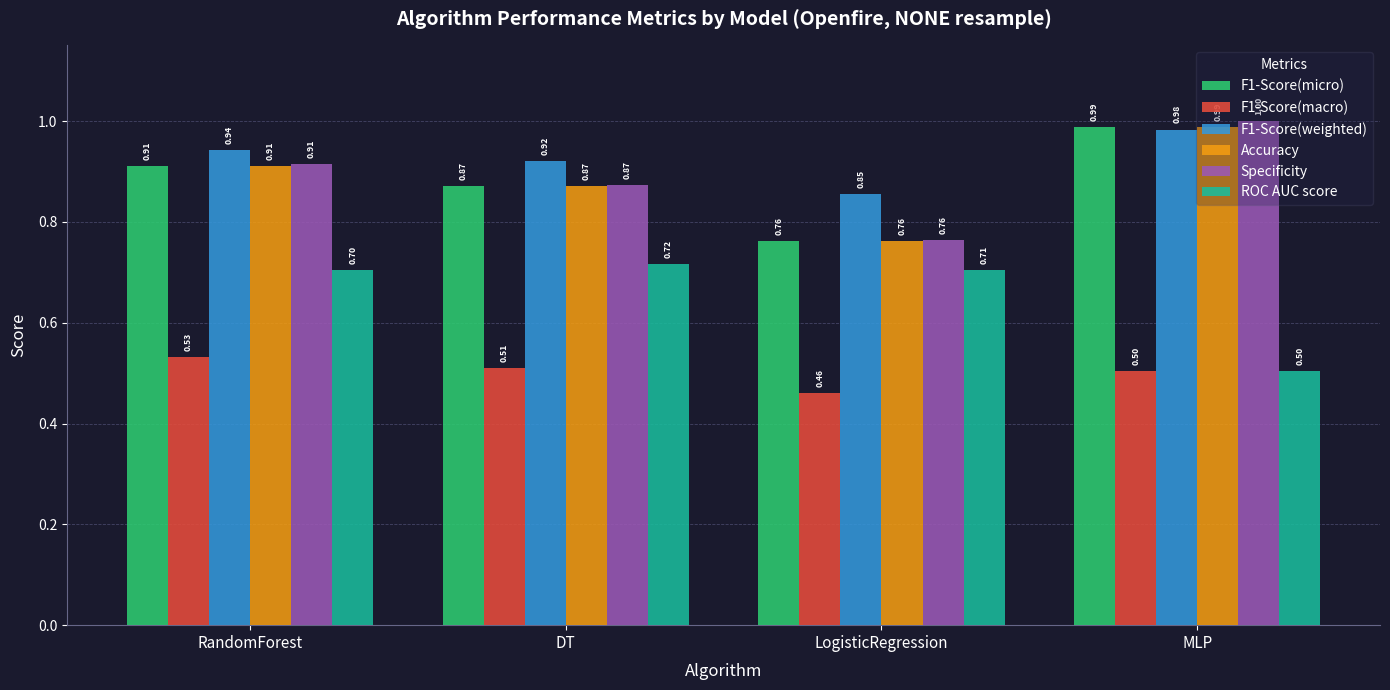

At which label is Specificity closest to 0?

LogisticRegression